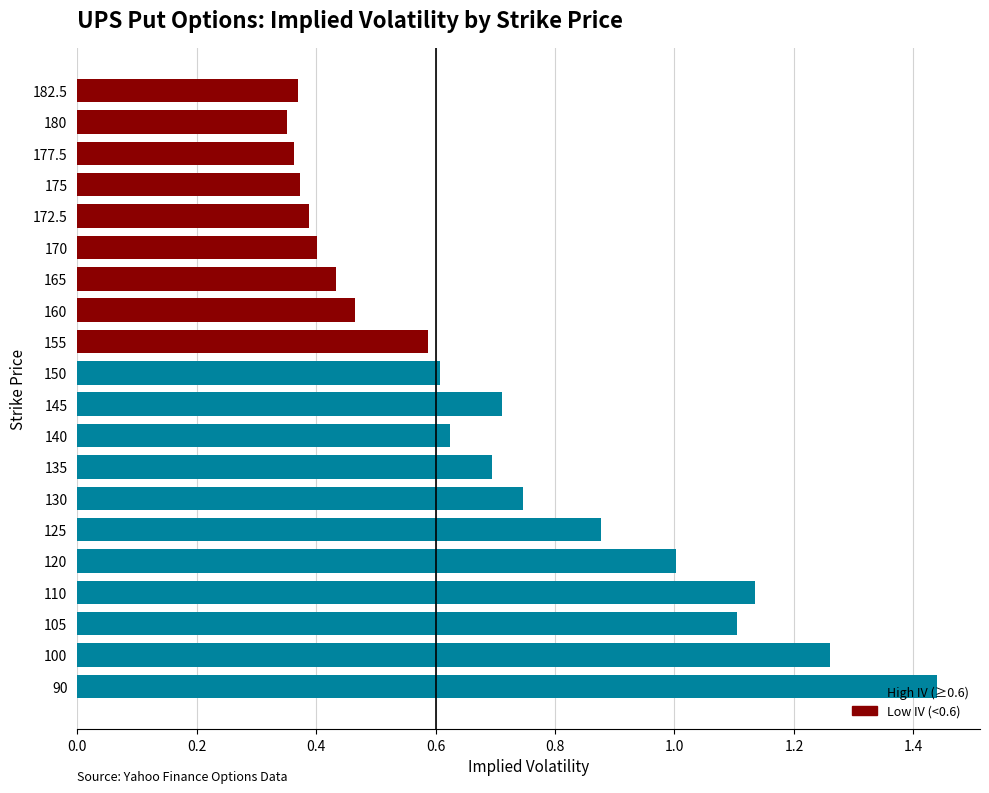

What is the sum of all values?

13.9